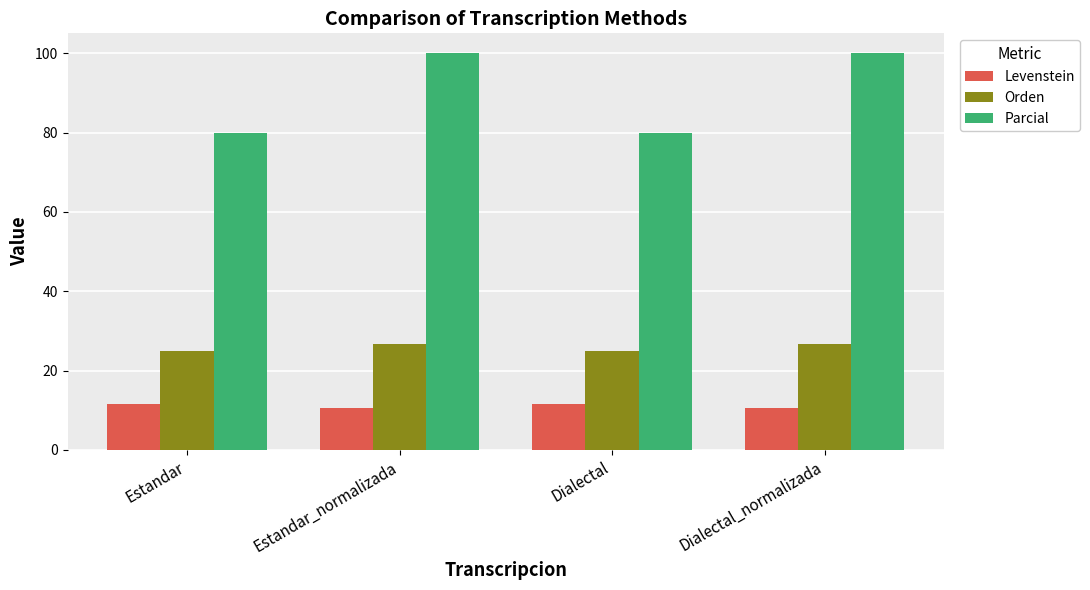

Rank the series by their average value, from lowest to highest.

Levenstein, Orden, Parcial